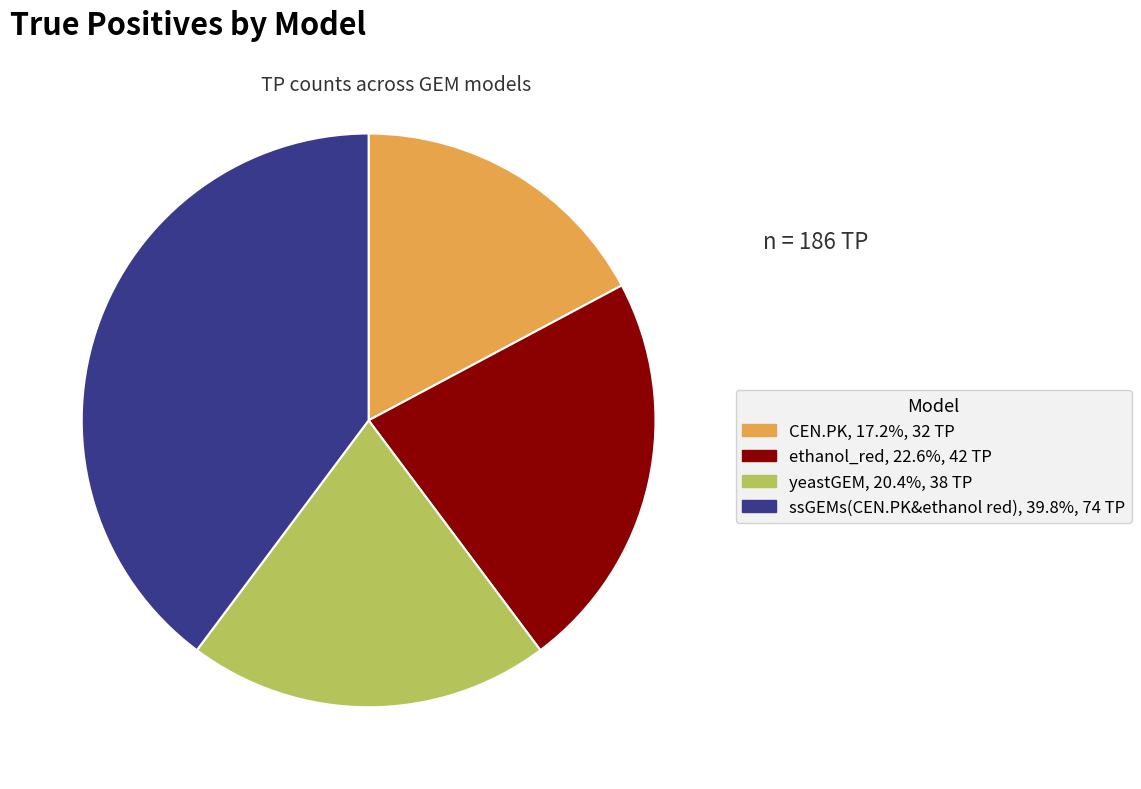

Approximately how many times larger is the value at ssGEMs(CEN.PK&ethanol red) compared to CEN.PK?

2.3